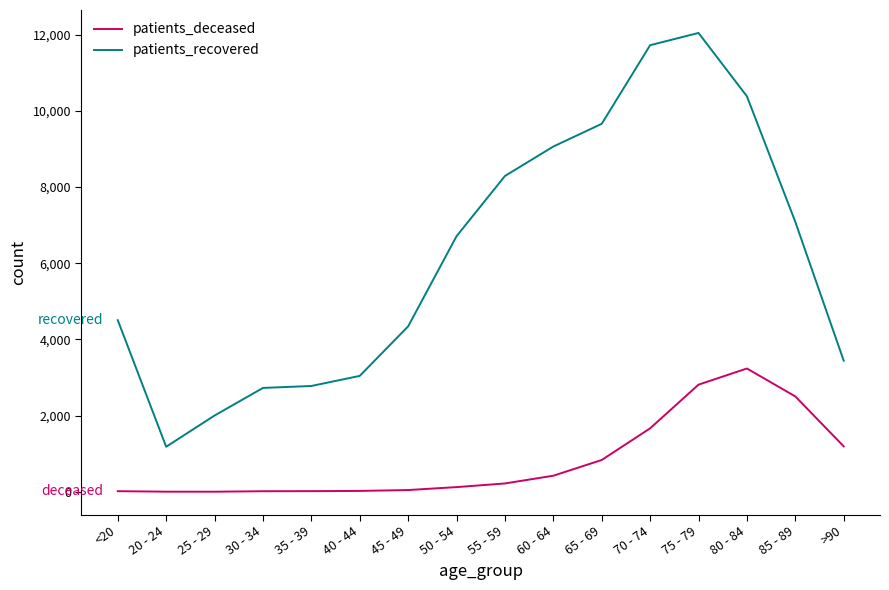

What is the spread (max minus min) of values at 40 - 44?

3020